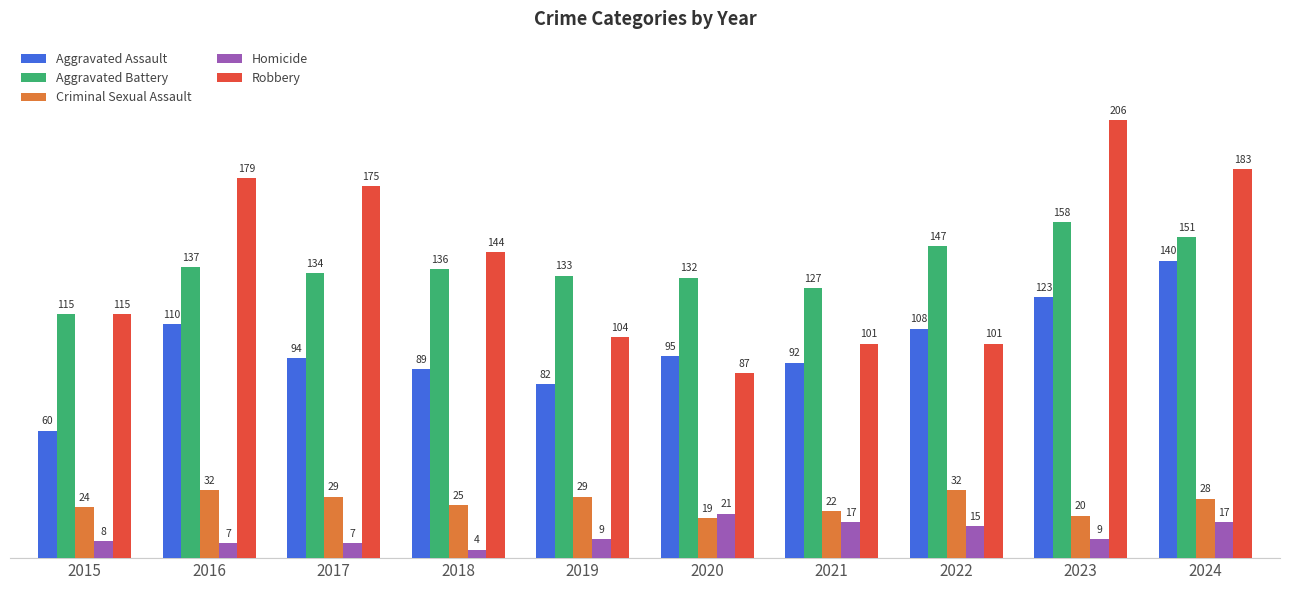

At which category is the sum across all series the highest?

2024